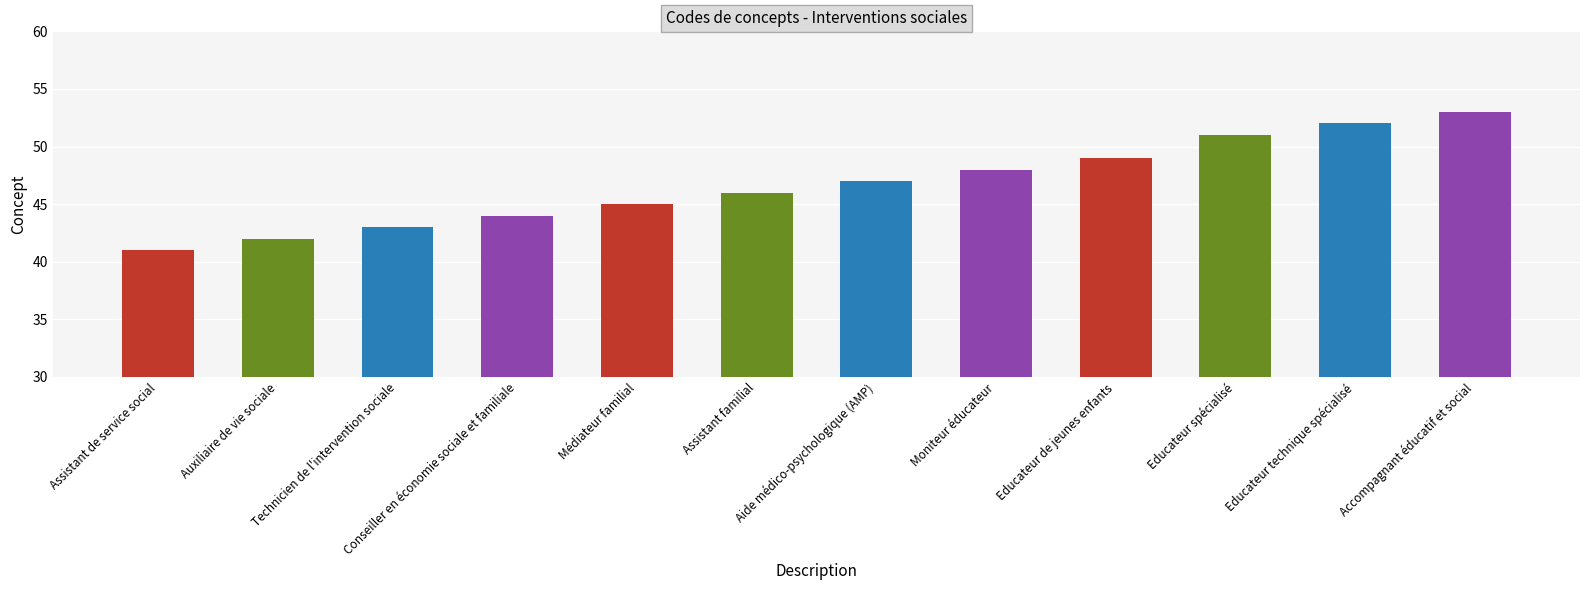

List the labels in order of value, largest first.

Accompagnant éducatif et social, Educateur technique spécialisé, Educateur spécialisé, Educateur de jeunes enfants, Moniteur éducateur, Aide médico-psychologique (AMP), Assistant familial, Médiateur familial, Conseiller en économie sociale et familiale, Technicien de l'intervention sociale, Auxiliaire de vie sociale, Assistant de service social